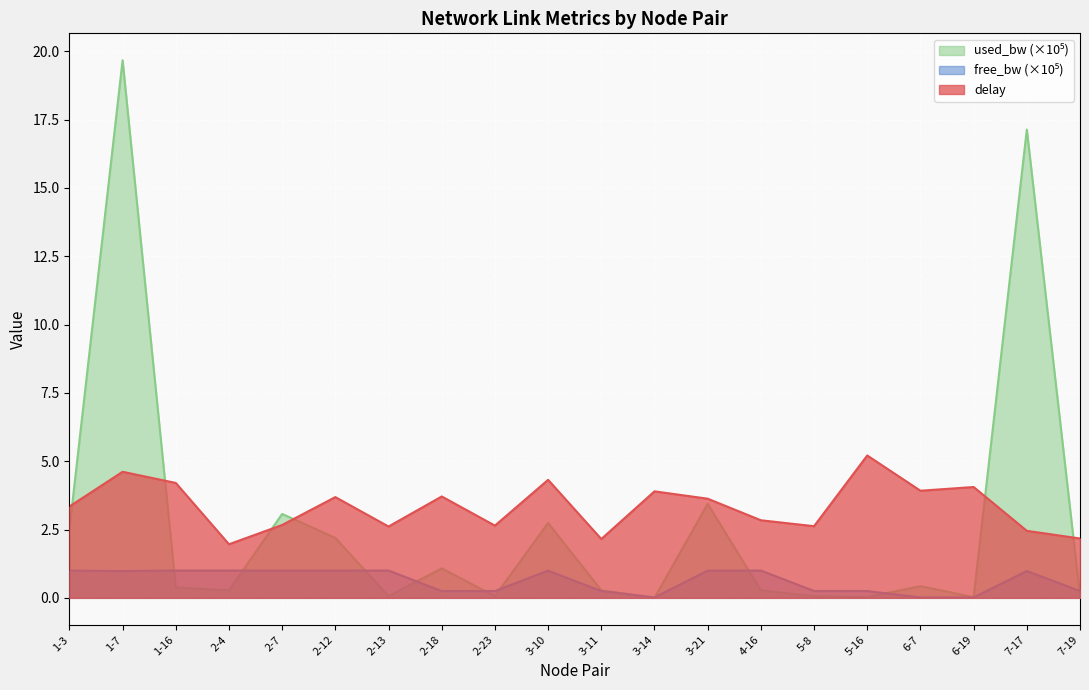

True or false: free_bw_scaled and delay intersect in this chart.

False